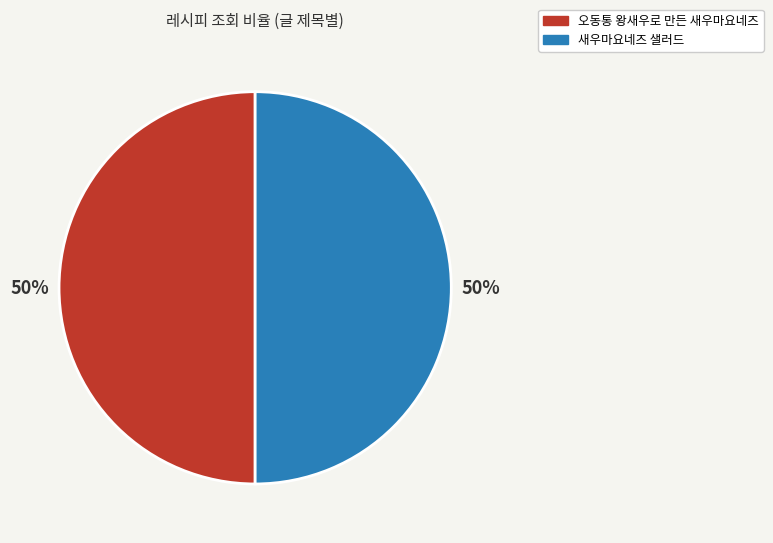

To the nearest percent, what is the average slice percentage?

50%